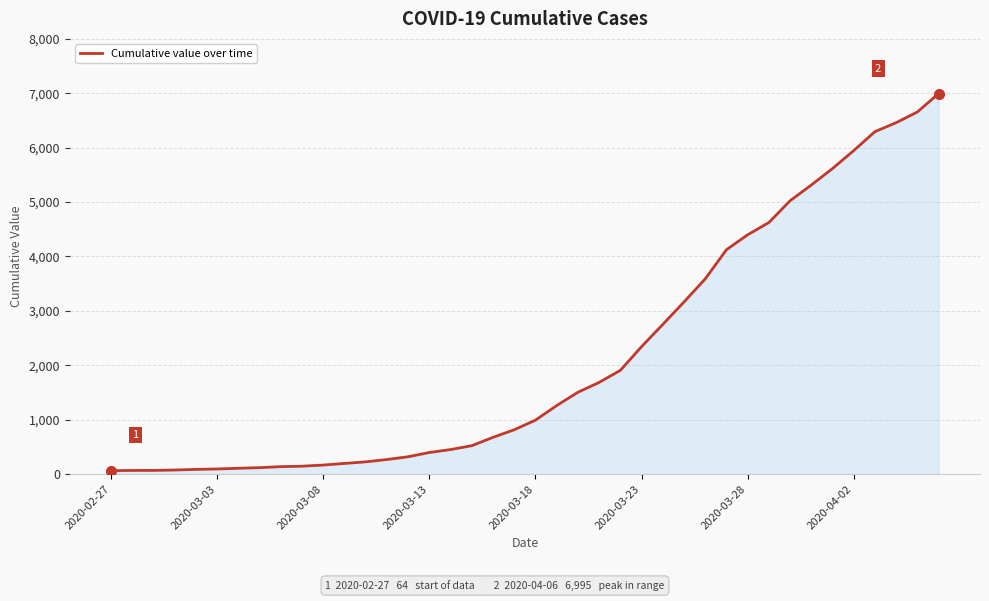

What is the difference between the maximum and minimum values?

6931